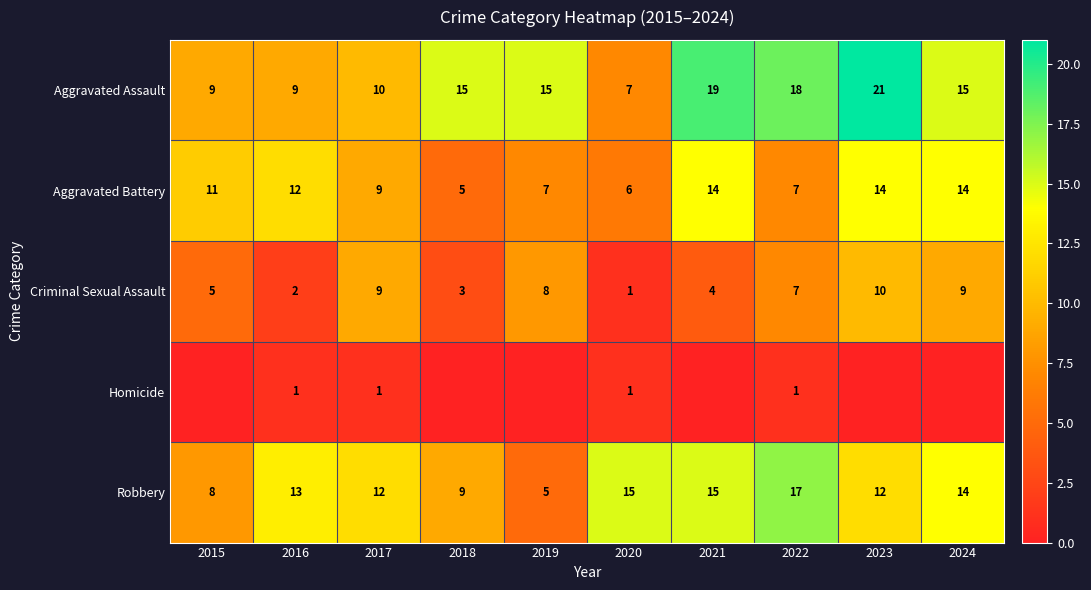

How many data points in Criminal Sexual Assault are less than 7?

5